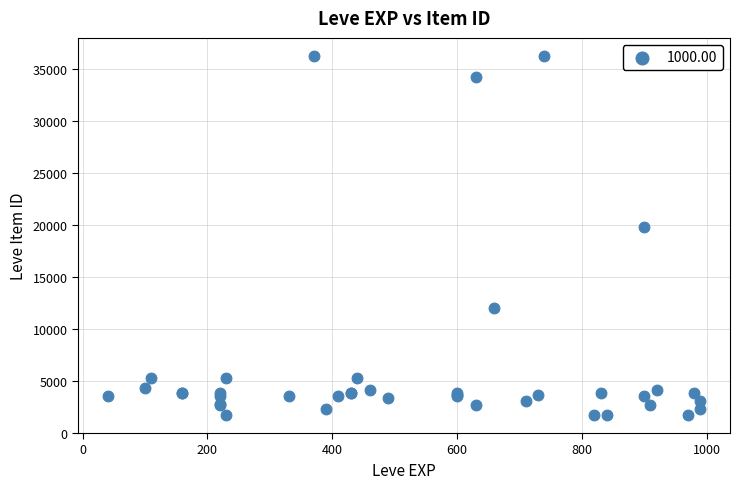

What Y value in the scatter plot is closest to 18967?

19744